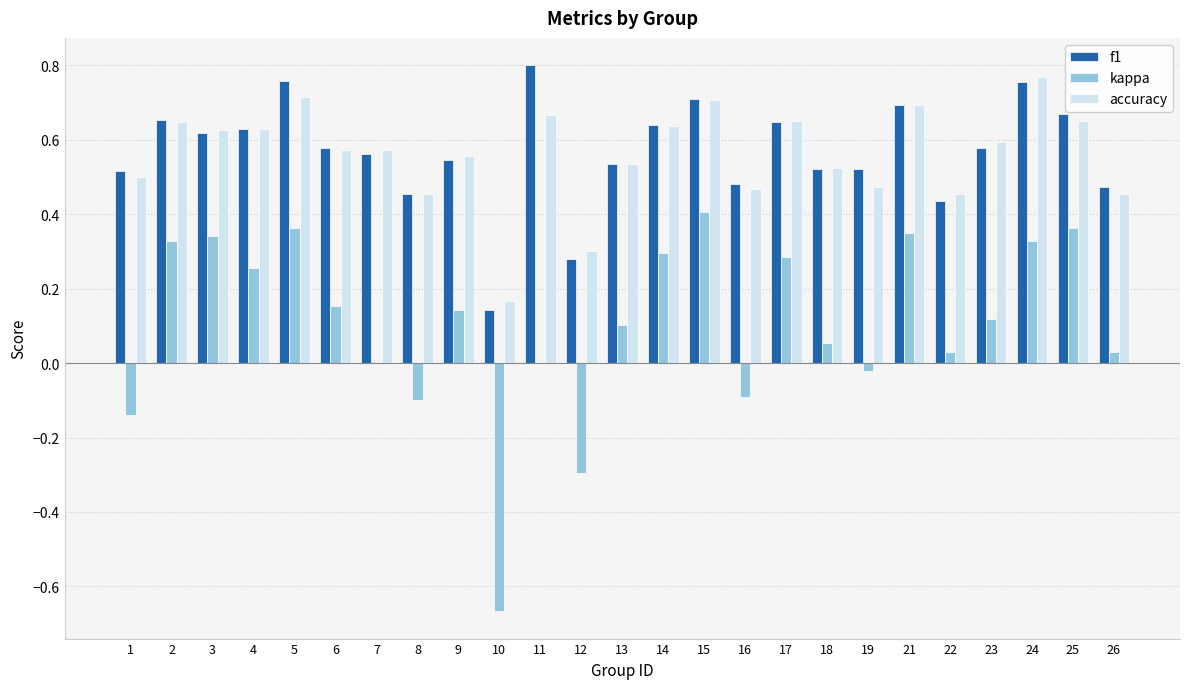

Which series changed the most between 4 and 8?

kappa